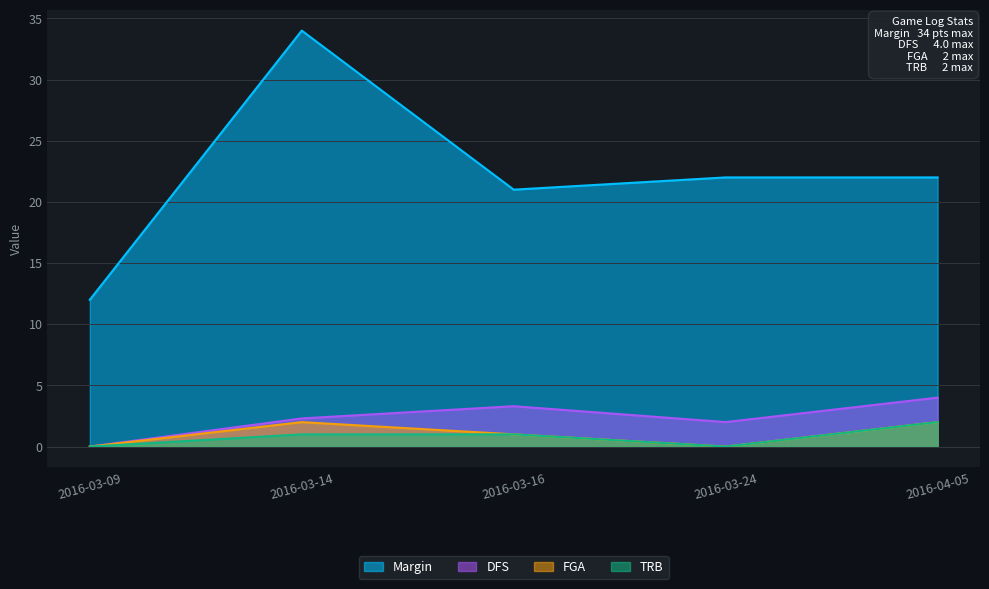

What is the difference between the maximum and minimum values in the DFS series?

4.0